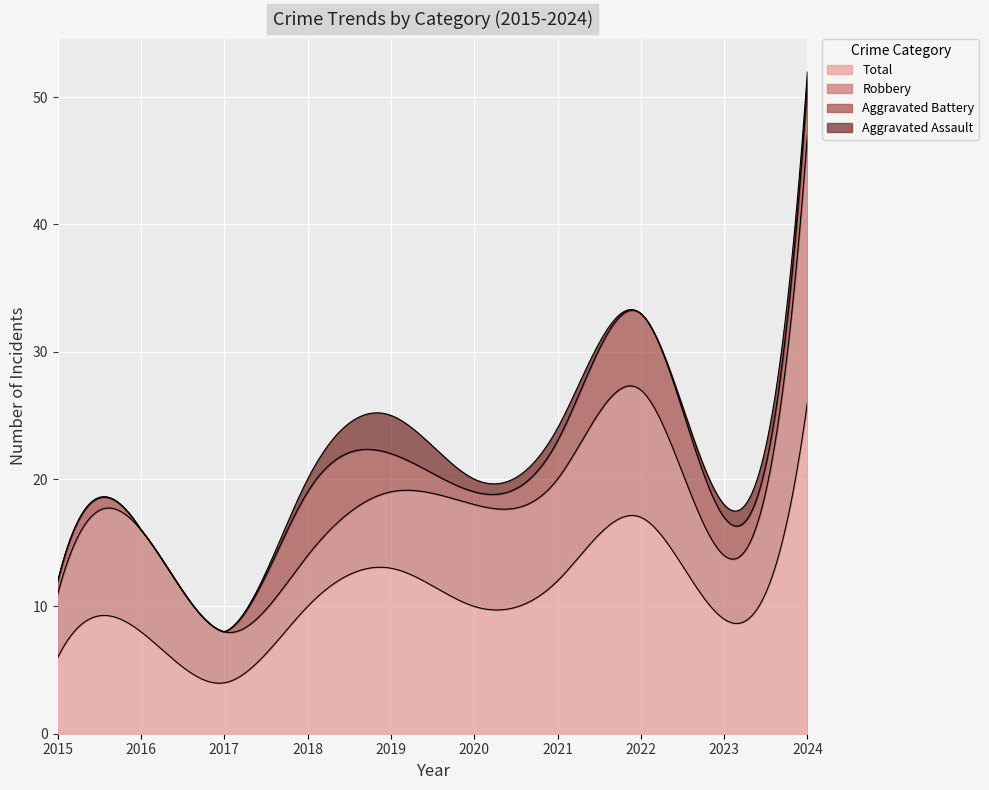

The value of Aggravated Assault at 2022 is 0. True or false?

True